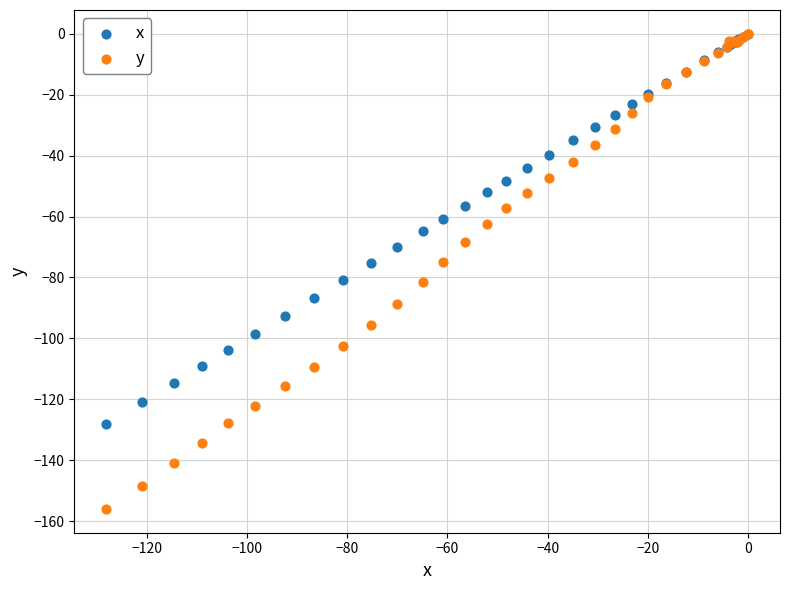

What are all the series names shown in the legend?

x, y